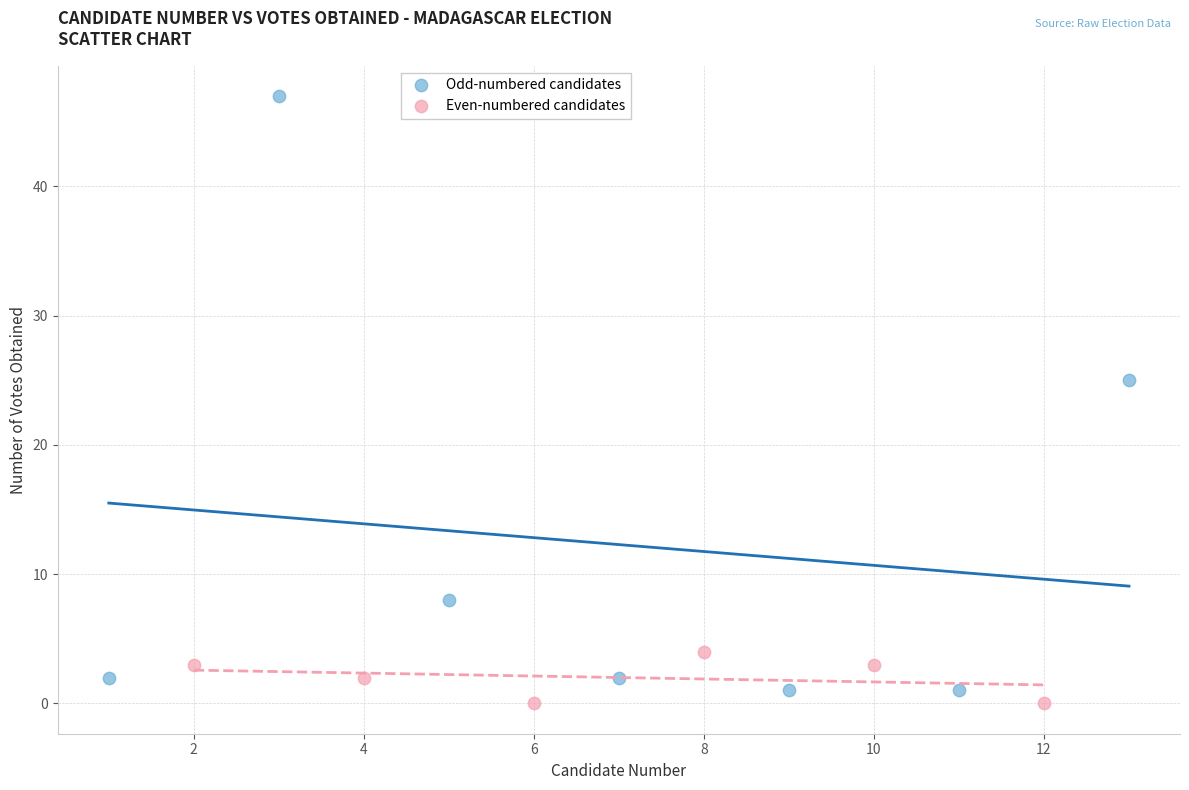

Which series contains the highest Y value?

Odd-numbered candidates